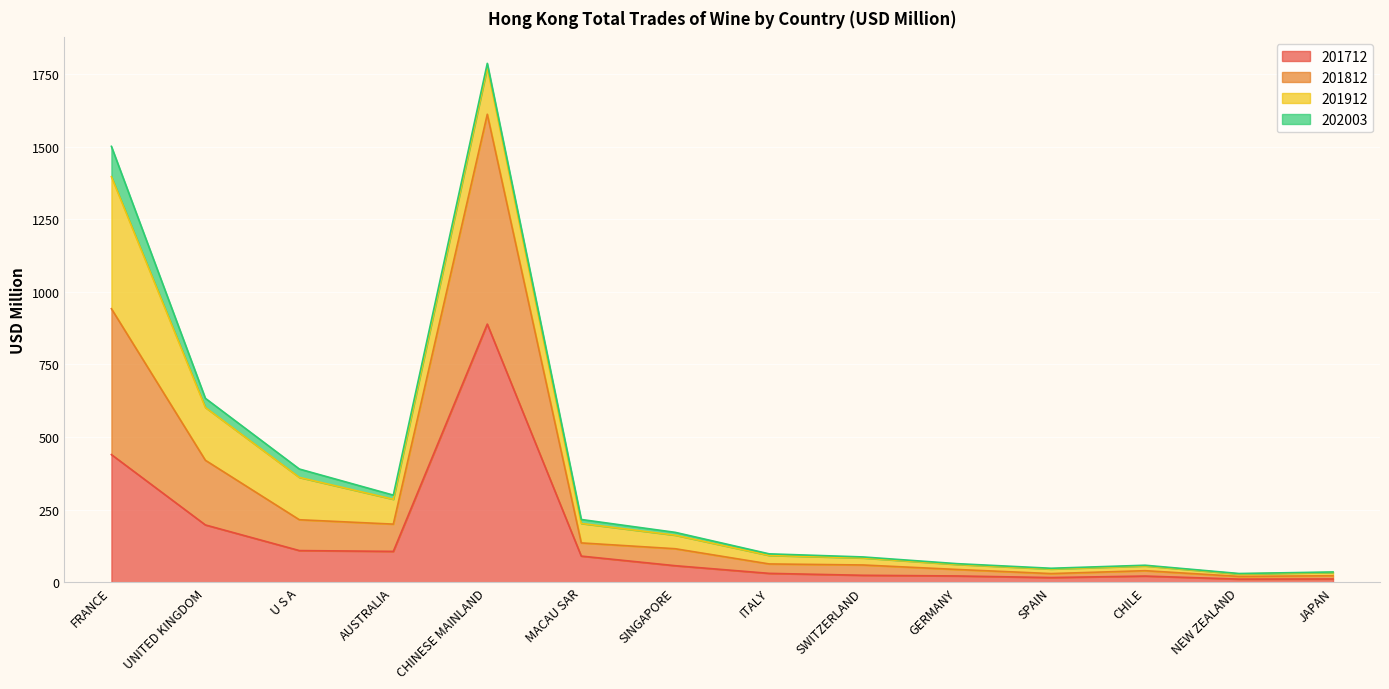

What is the difference between the maximum and minimum values in the 201712 series?

878.4